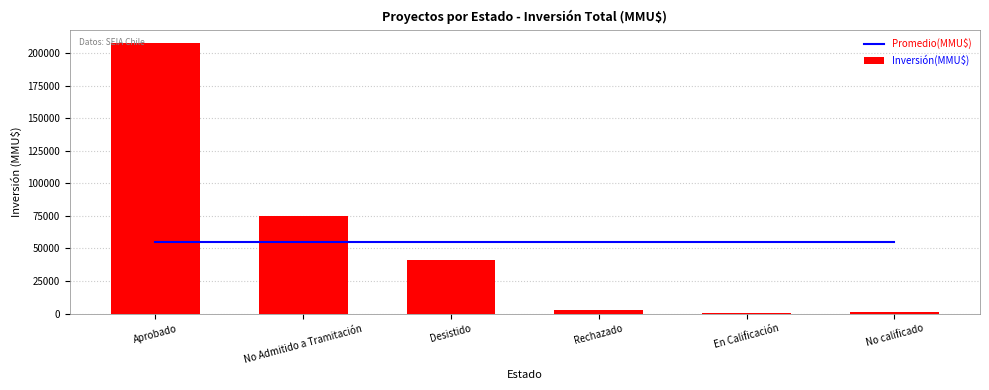

What is the spread (max minus min) of values at En Calificación?

54420.3